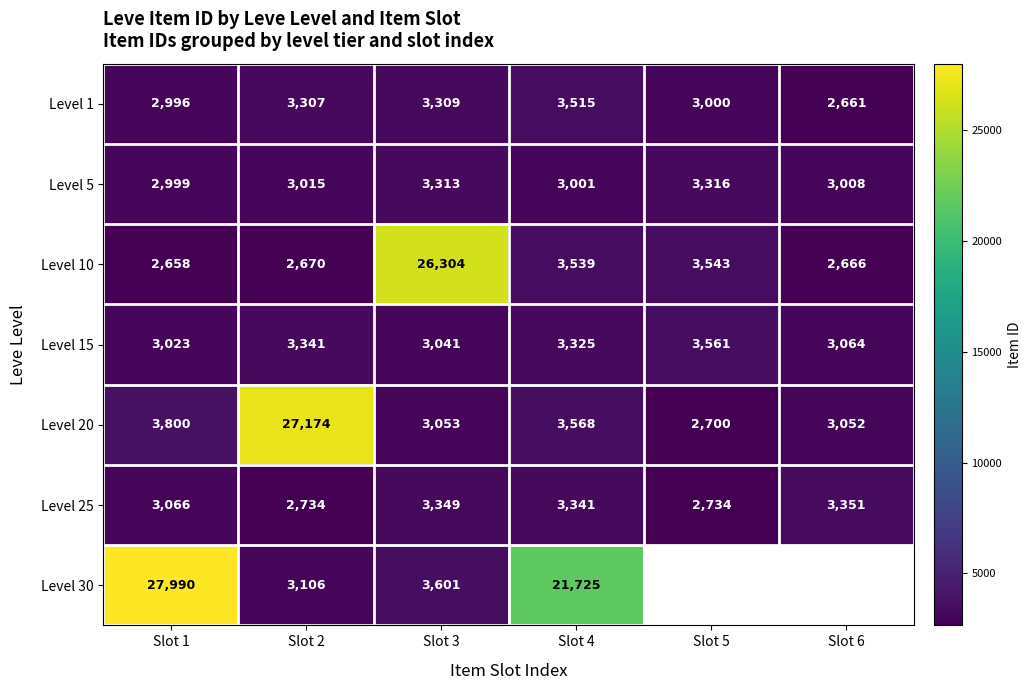

What is the greatest value displayed?

27990.0